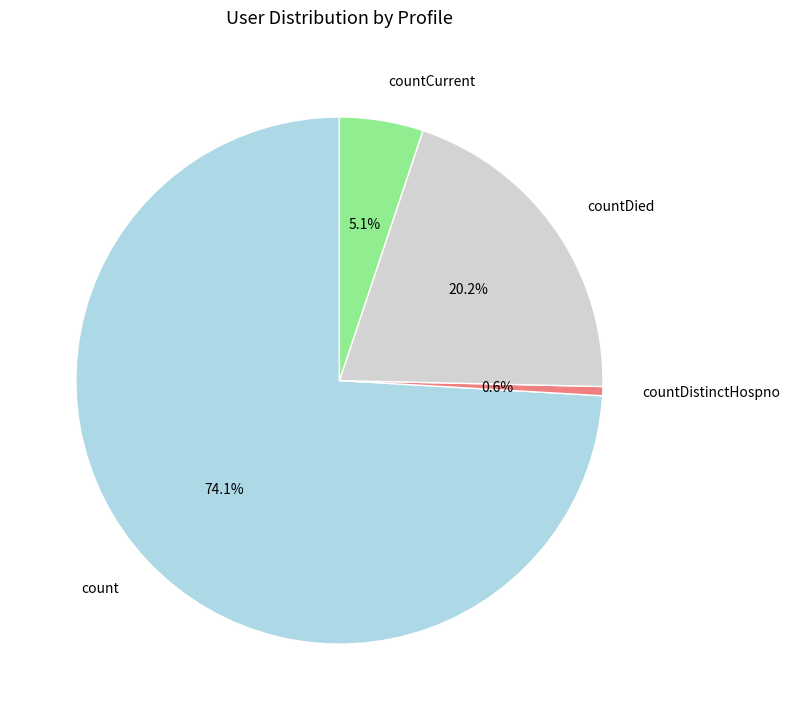

What percentage is the count slice, to the nearest percent?

74%